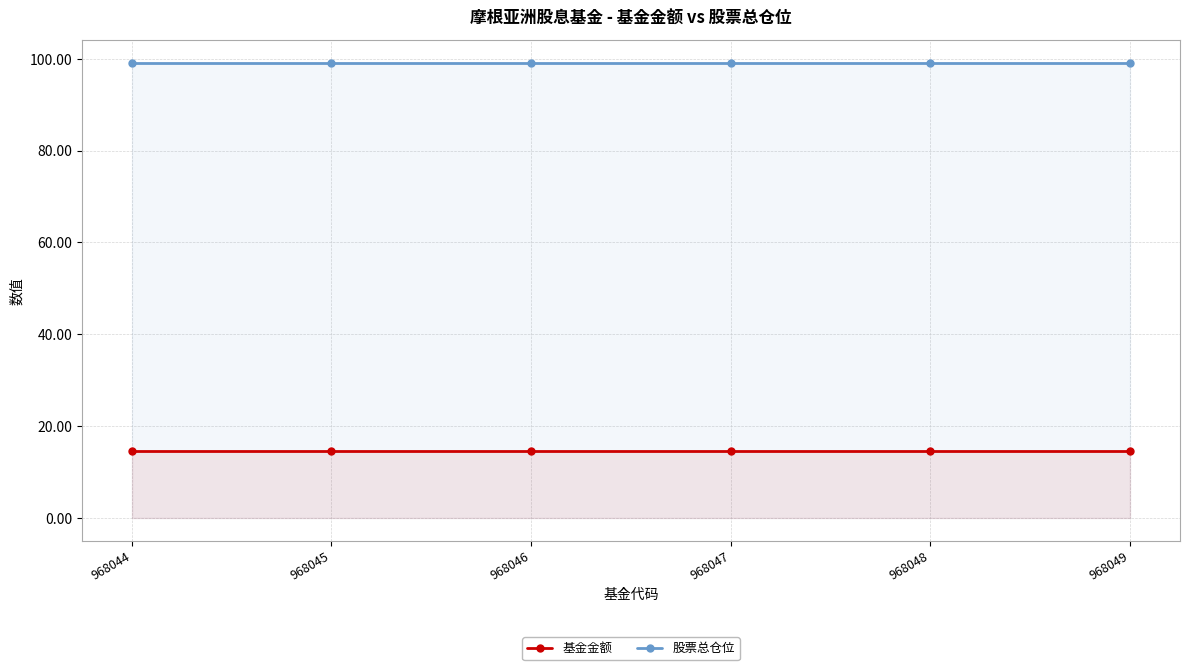

Is it true that 股票总仓位 equals 99.0 at 968049?

True